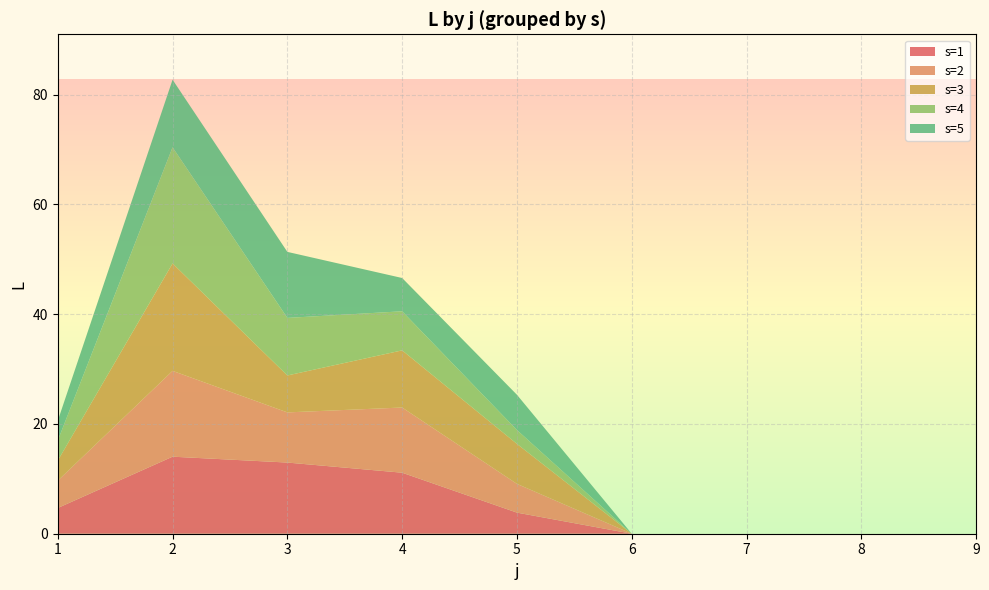

Reading left to right, list all the values displayed in this chart.

s=1: 4.7	14.0	13.0	11.1	3.8	0.0	0.0	0.0	0.0
s=2: 5.0	15.6	9.1	11.9	5.2	0.0	0.0	0.0	0.0
s=3: 3.7	19.6	6.7	10.4	7.3	0.0	0.0	0.0	0.0
s=4: 3.7	21.2	10.5	7.1	2.5	0.0	0.0	0.0	0.0
s=5: 3.6	12.3	12.0	6.1	6.4	0.0	0.0	0.0	0.0